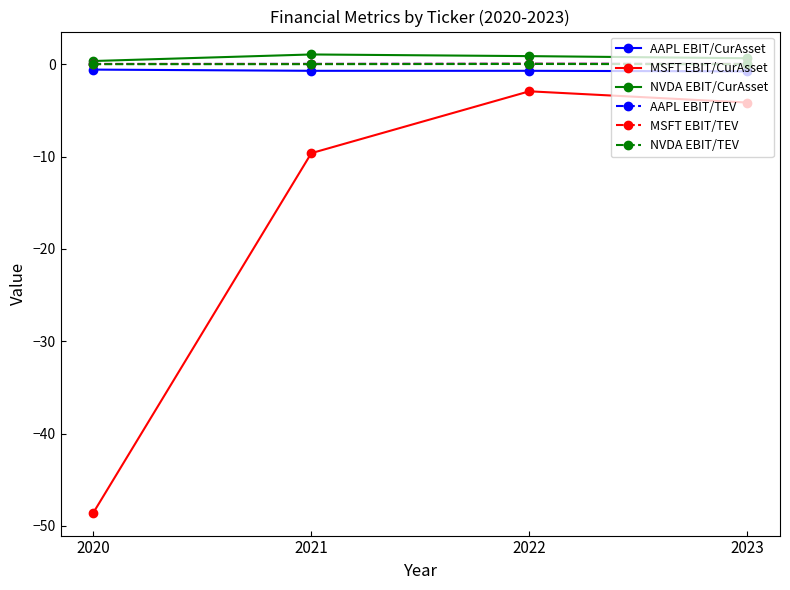

Is it true that MSFT EBIT/TEV equals 0.1 at 2022?

True